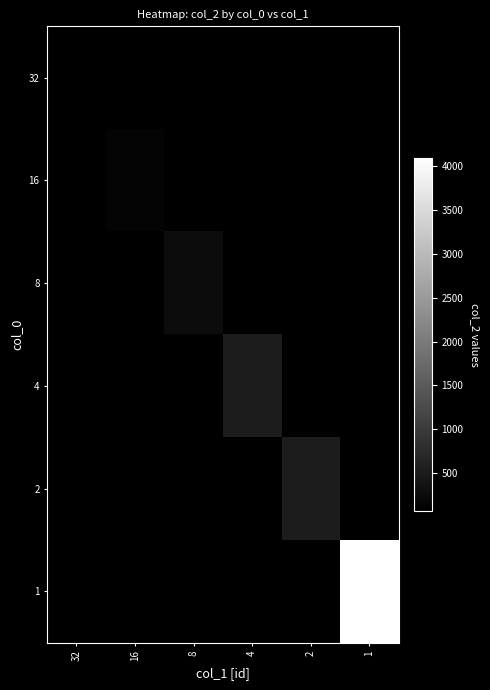

List the series in order of their overall mean, highest first.

32, 16, 8, 4, 2, 1